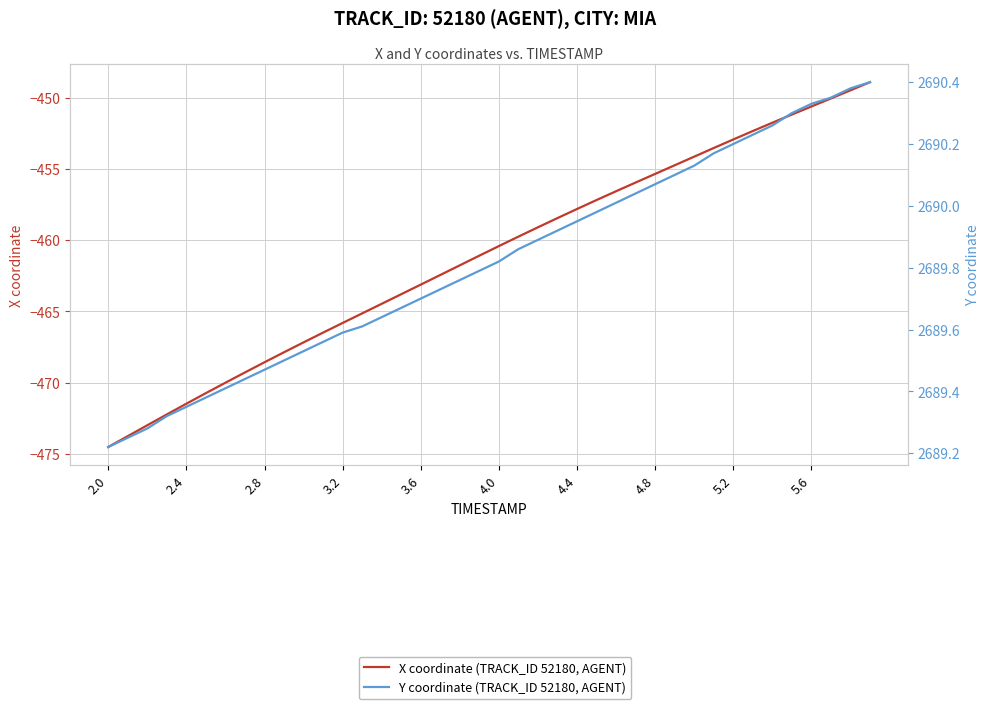

How many values in the X coordinate (TRACK_ID 52180, AGENT) series exceed -460?

19